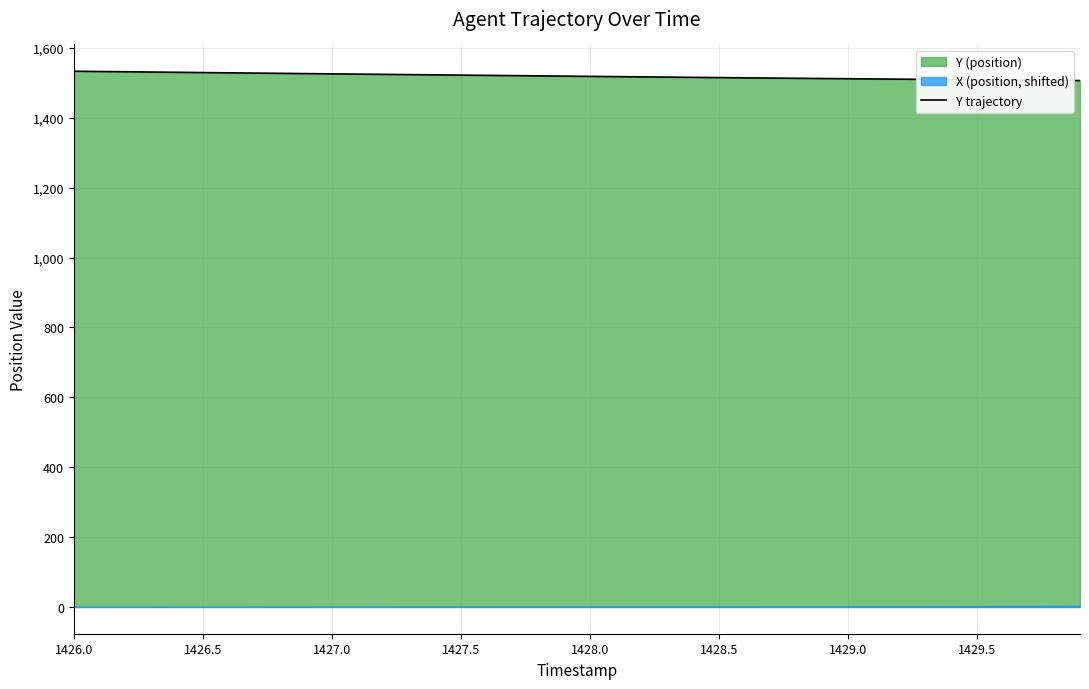

Reading left to right, transcribe all the data shown in this chart.

1533.5	1532.8	1532.0	1531.2	1530.5	1529.7	1529.0	1528.2	1527.5	1526.8	1526.0	1525.3	1524.6	1523.9	1523.2	1522.4	1521.7	1521.0	1520.3	1519.6	1518.8	1518.1	1517.4	1516.7	1516.0	1515.3	1514.7	1514.0	1513.4	1512.7	1512.1	1511.5	1510.8	1510.2	1509.6	1509.0	1508.5	1507.9	1507.4	1506.8